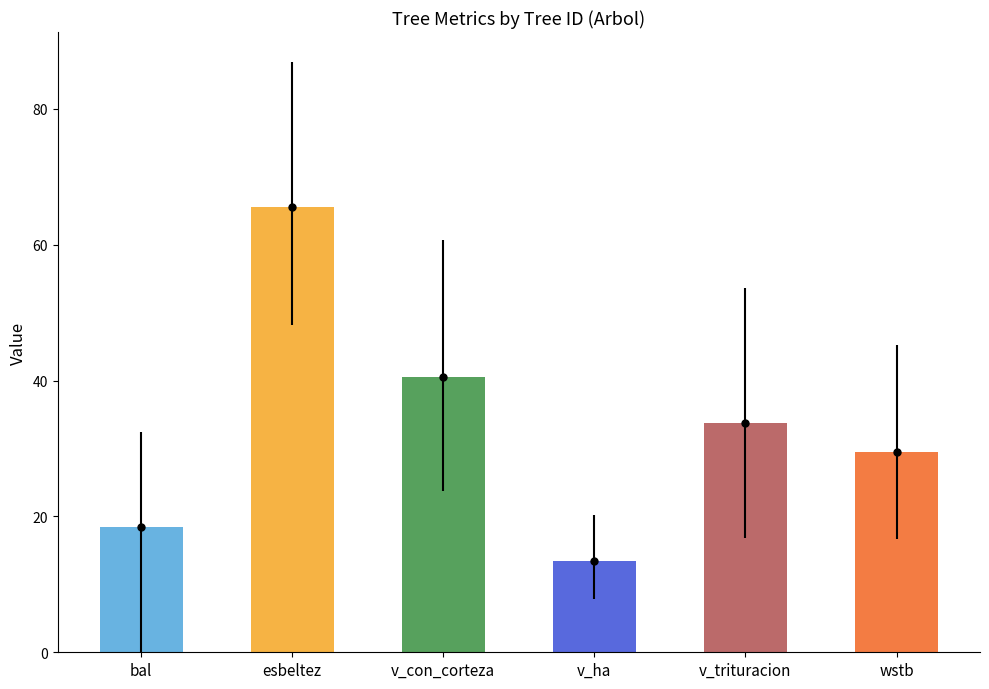

Is the value of wstb at 7 greater than the value of esbeltez at 4?

No